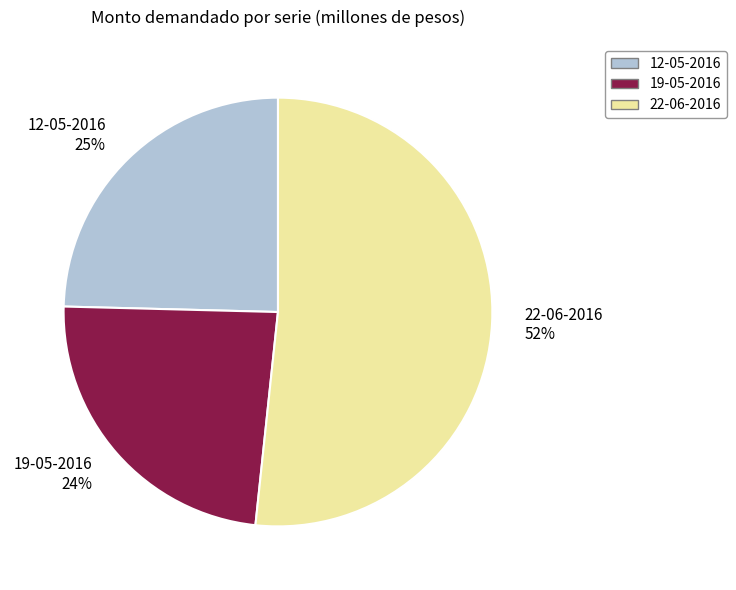

What is the majority slice?

22-06-2016